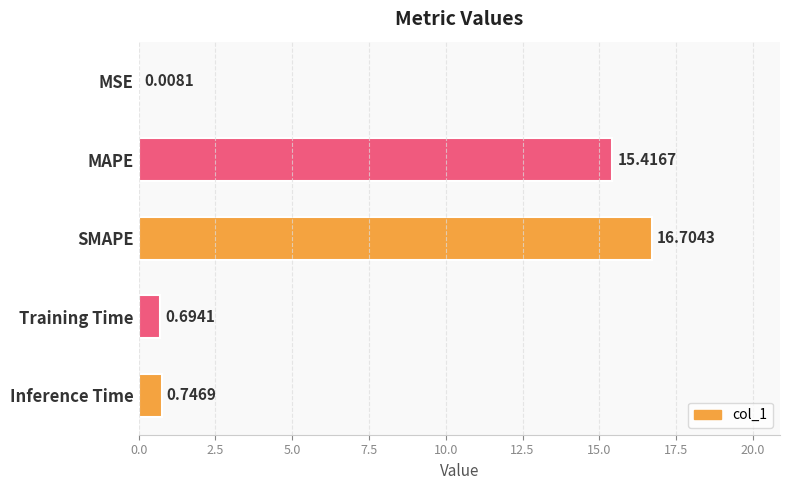

What is the change in value from MSE to Training Time?

+0.7